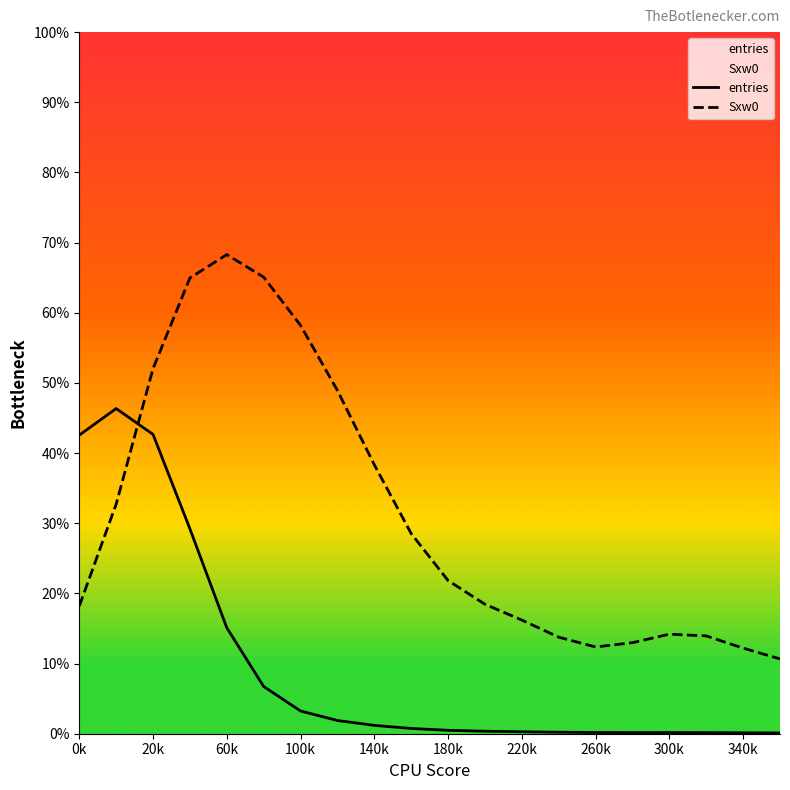

What is the highest value of the entries series?

46.3